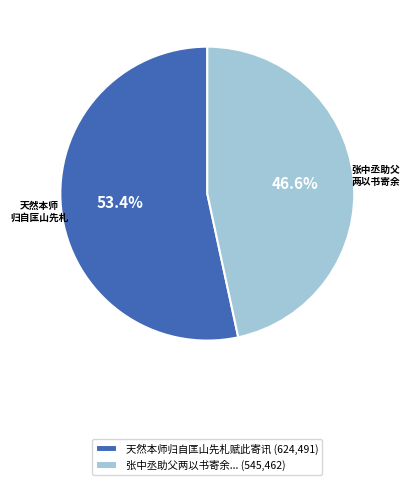

Is there a majority slice in this chart?

Yes